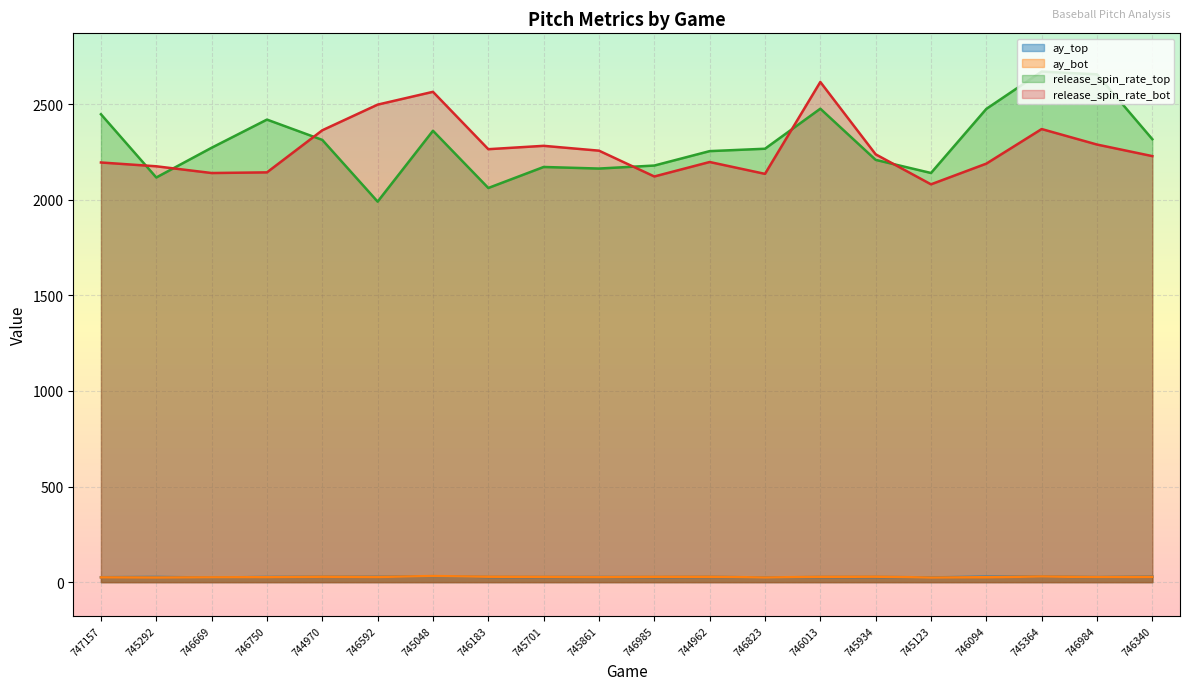

What is the minimum value for release_spin_rate_top?

1989.6